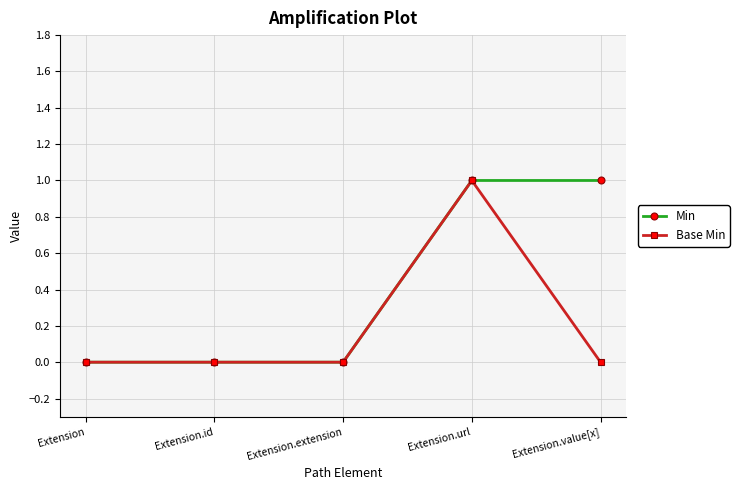

In Base Min, how many points are higher than both neighbors (excluding endpoints)?

1